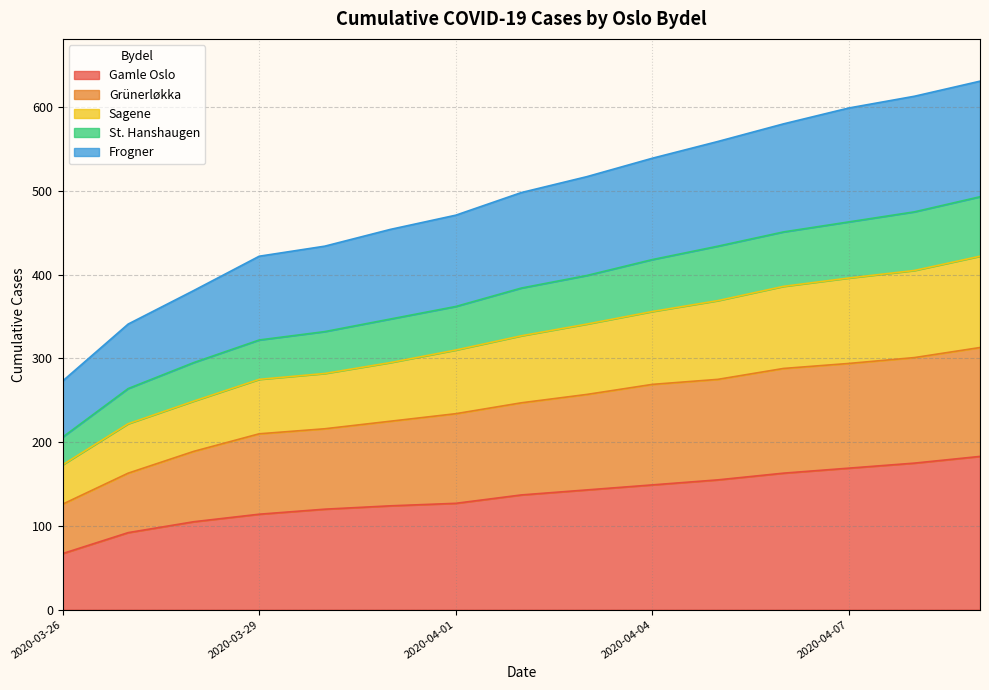

At which label does Sagene reach its minimum?

2020-03-26